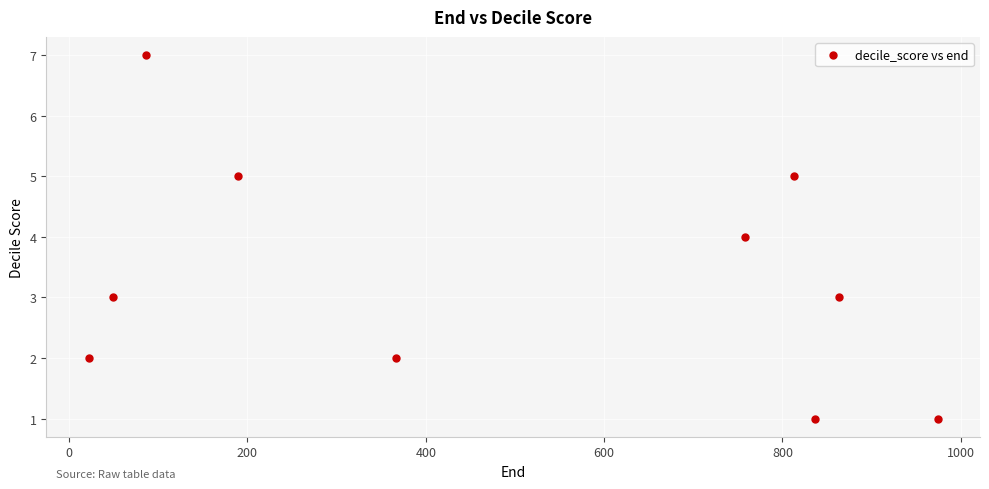

What is the average X value?

496